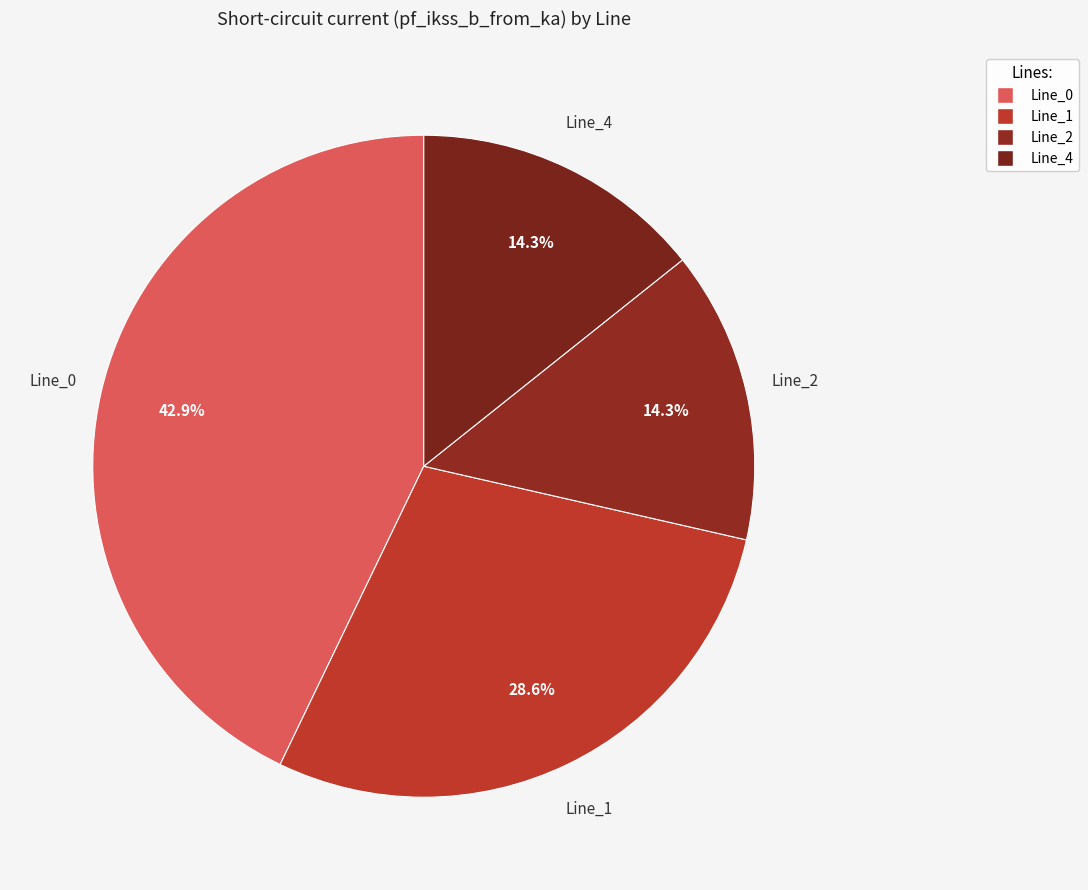

Is there any slice that represents more than half of the pie?

No